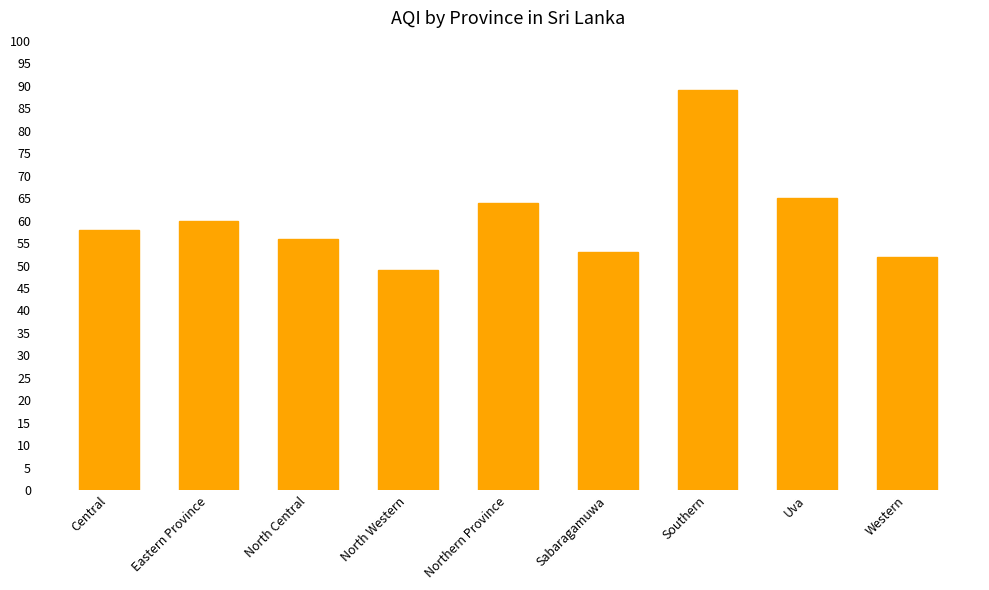

What is the sum of all values?

546